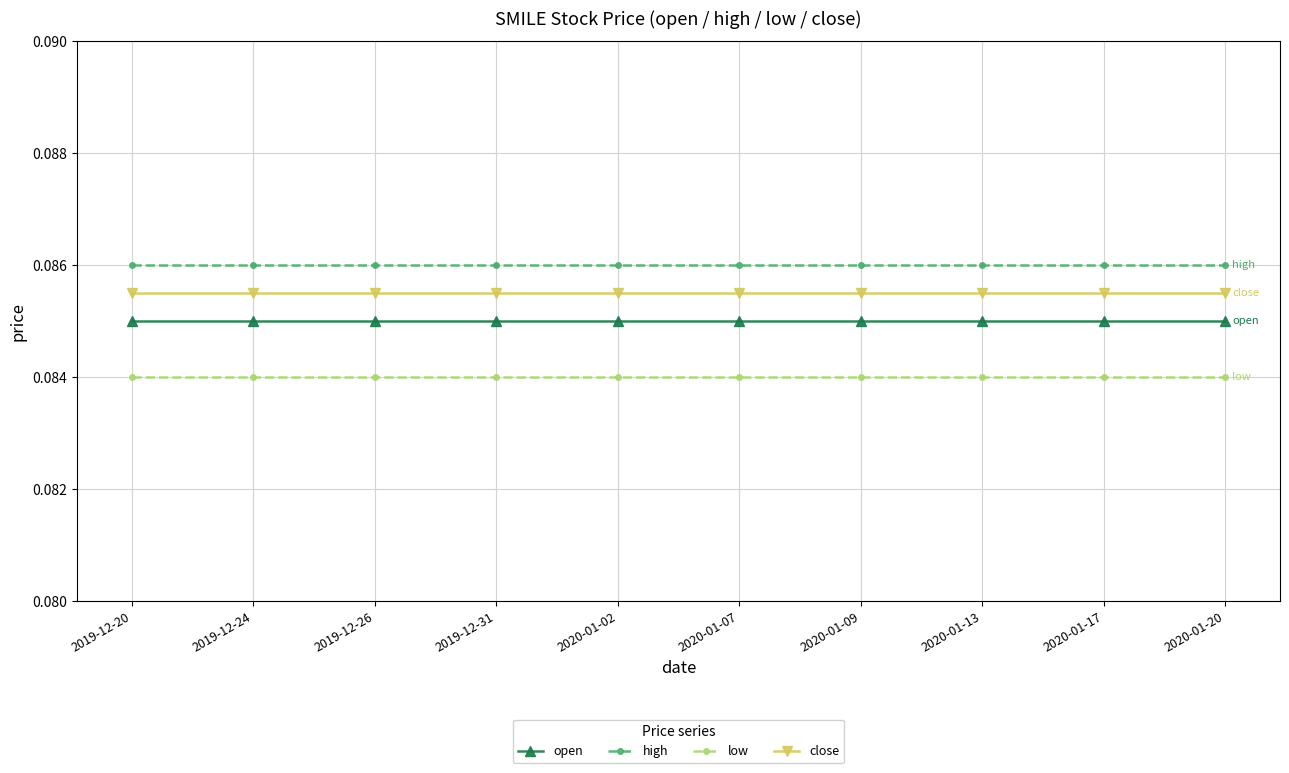

True or false: open and close intersect in this chart.

False